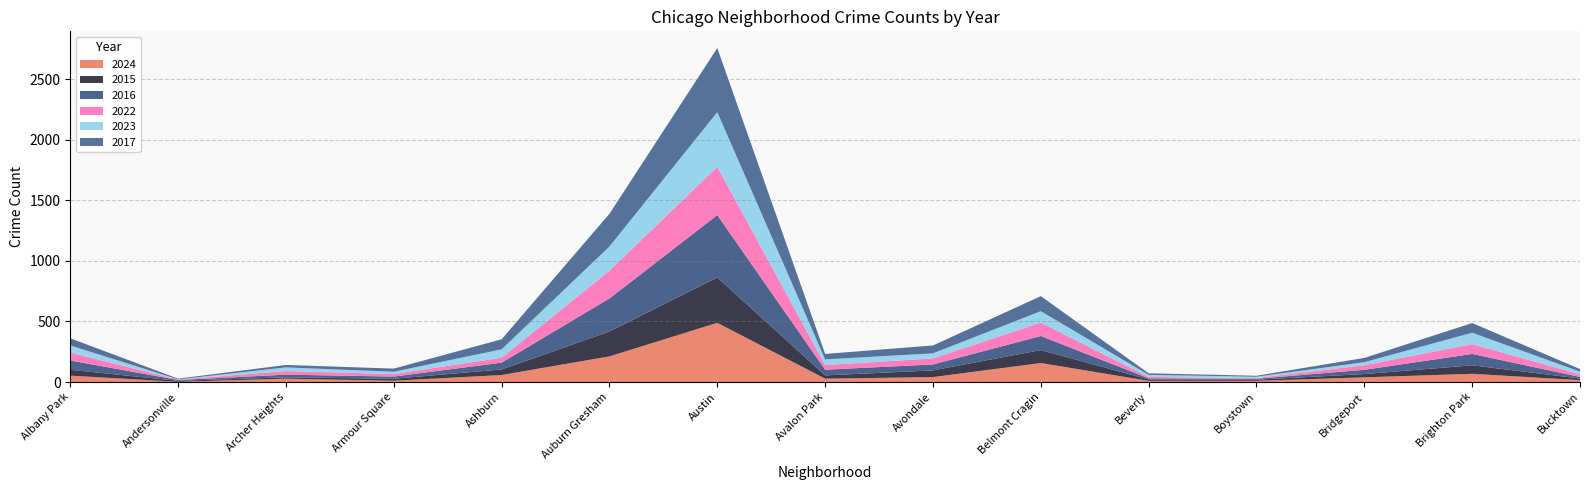

Reading left to right, extract all data points from this chart.

2024: 53	2	28	11	58	212	489	28	41	157	10	10	39	68	16
2015: 48	8	11	16	46	205	374	27	55	107	11	9	27	70	13
2016: 77	7	22	18	56	273	515	47	49	116	10	8	35	94	13
2022: 66	3	30	21	41	229	399	38	50	111	11	6	38	81	22
2023: 58	2	30	19	69	200	451	47	42	94	17	11	25	94	22
2017: 59	6	20	26	83	270	529	45	65	124	13	8	35	80	21